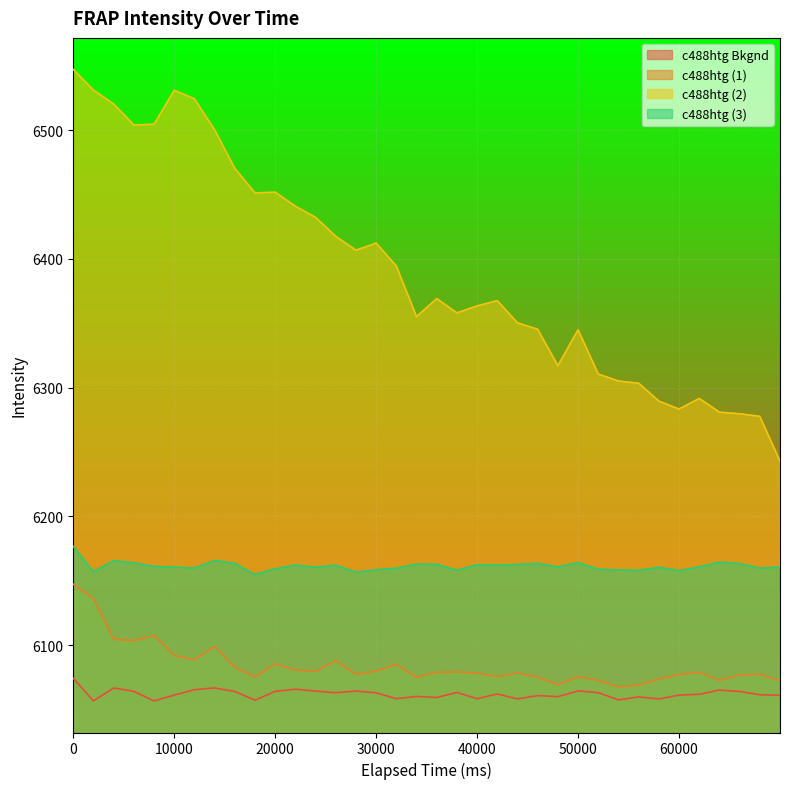

What is the value of the c488htg (2) point at the 6th from the left?

6531.0